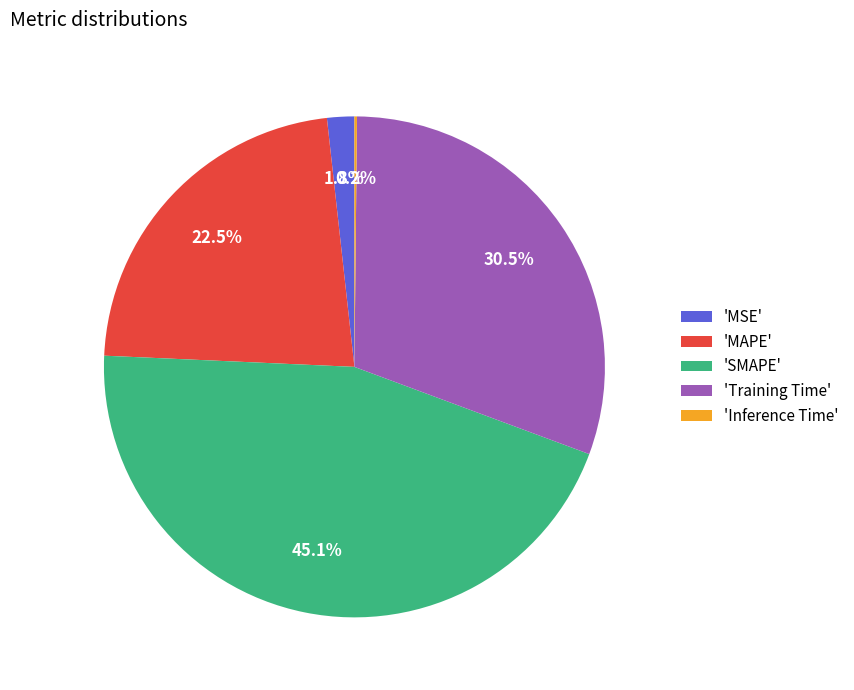

To the nearest percent, what is the difference between the largest and smallest slice percentages?

45%